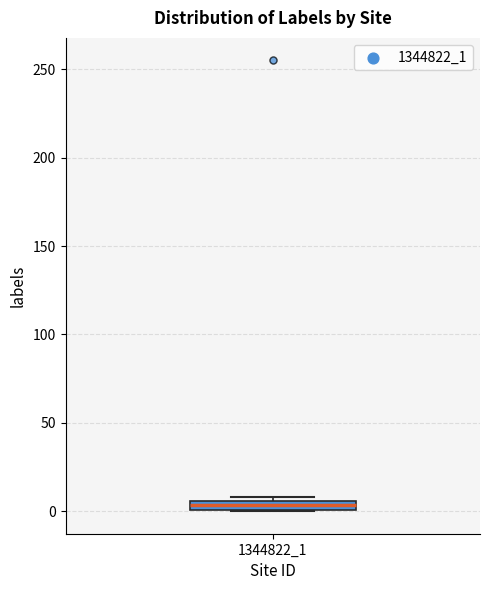

Where is the lower edge of the box at x = 1344822_1 on the y-axis? The values are not printed on the chart, so give them approximately, as read against the axis.

0